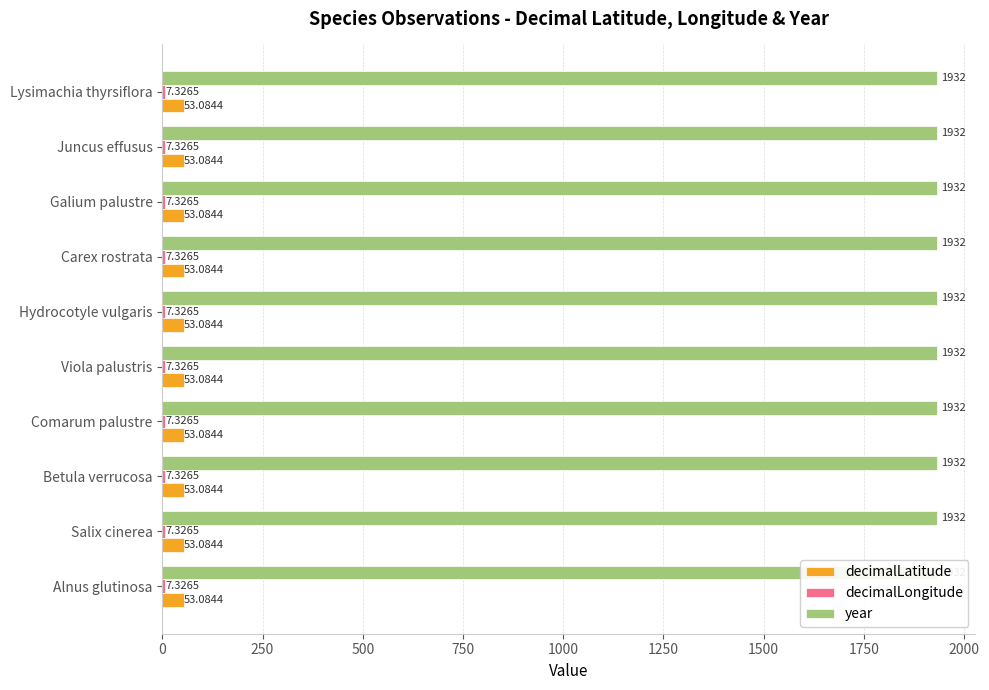

How many groups of bars are there?

10